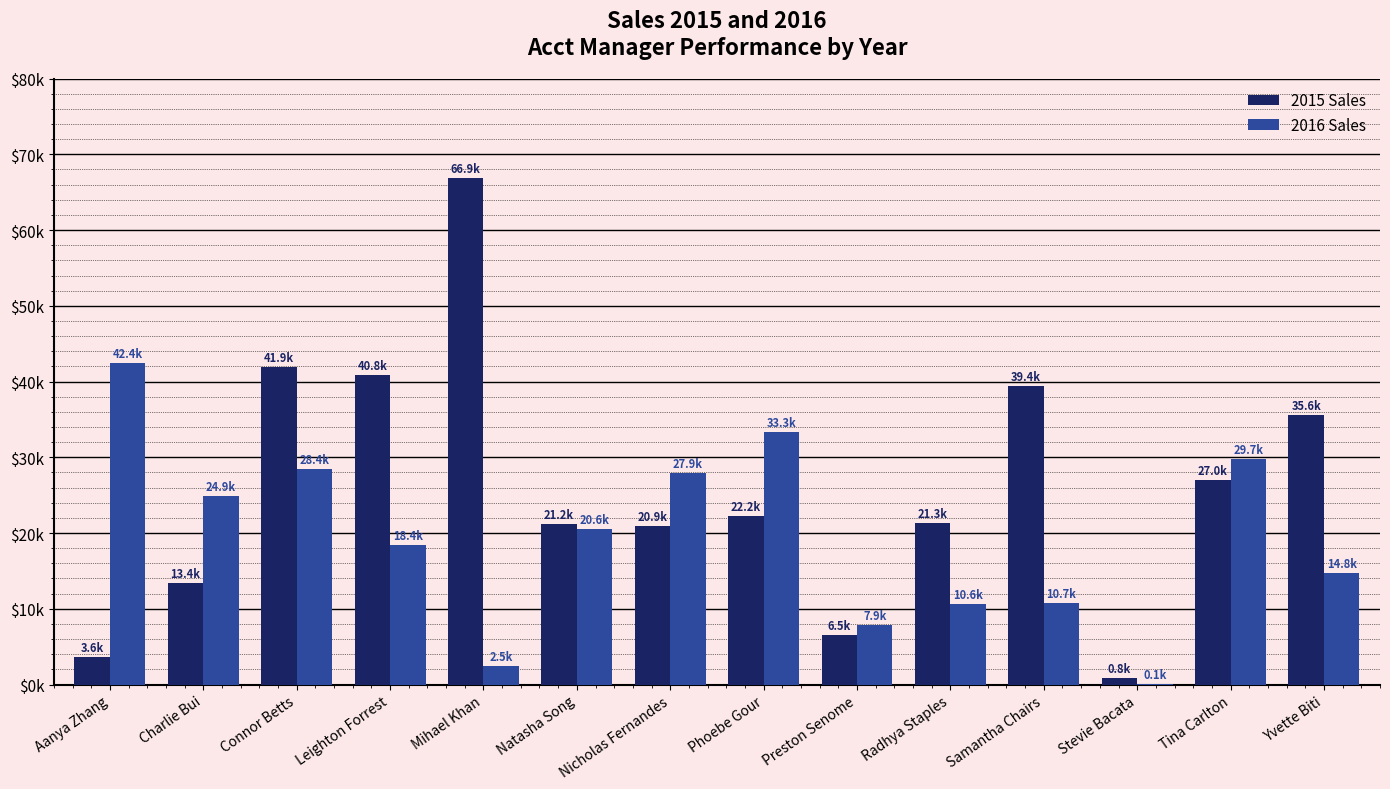

What is the label of the 9th bar from the left?

Preston Senome